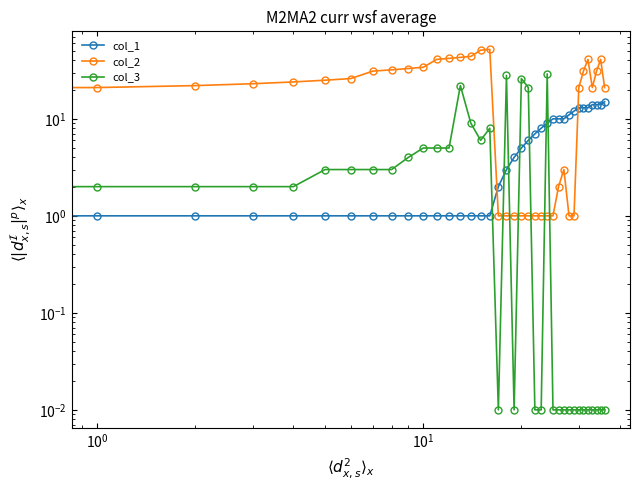

At 29, list the series in order from largest to smallest.

col_1, col_2, col_3